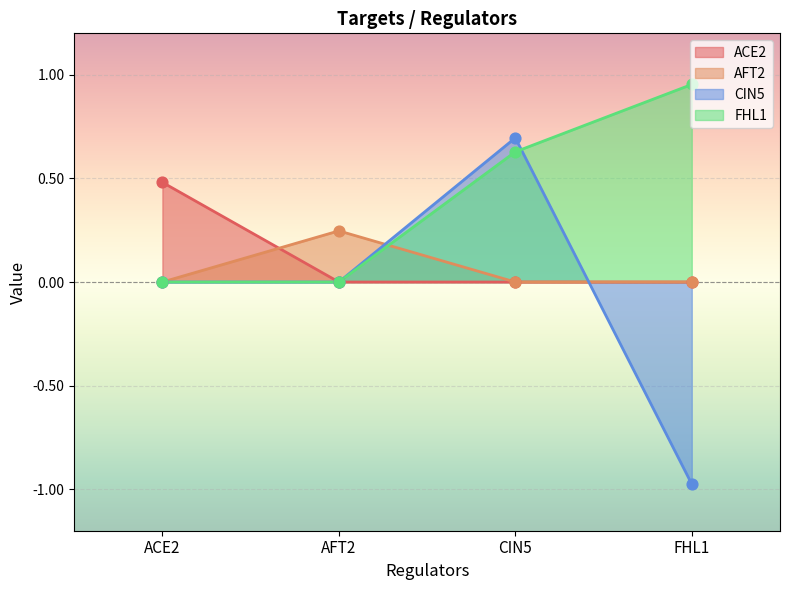

Which series reaches the maximum Y coordinate?

FHL1